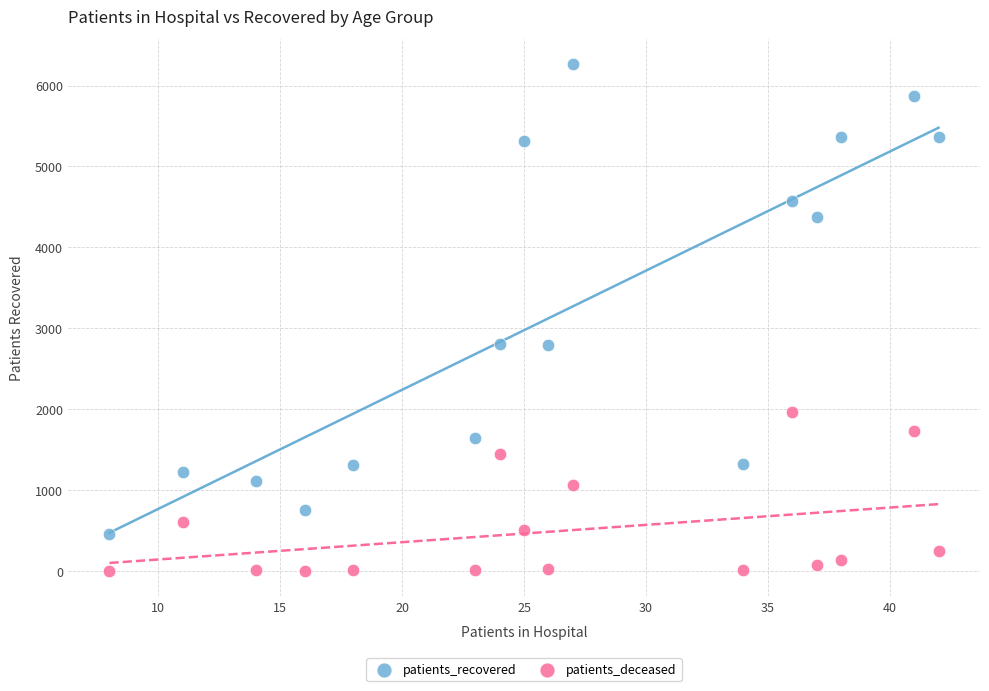

Which series has the largest Y range (max minus min)?

patients_recovered